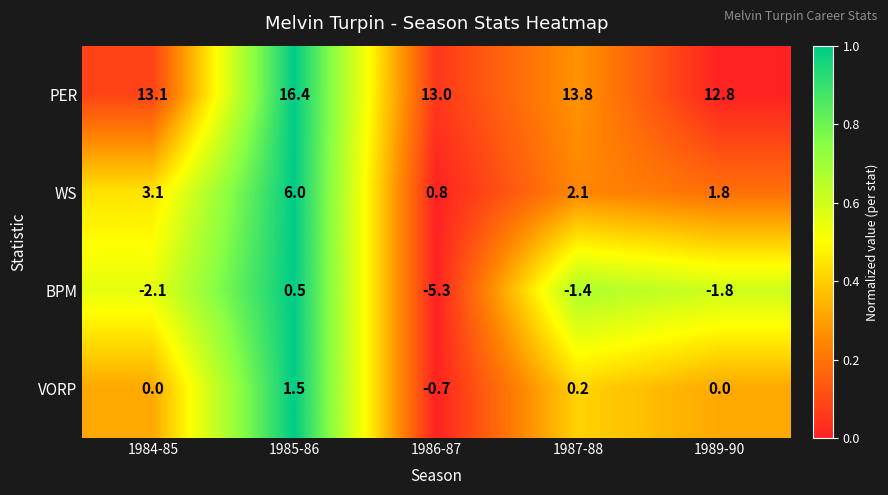

At which label is BPM closest to -2?

1984-85